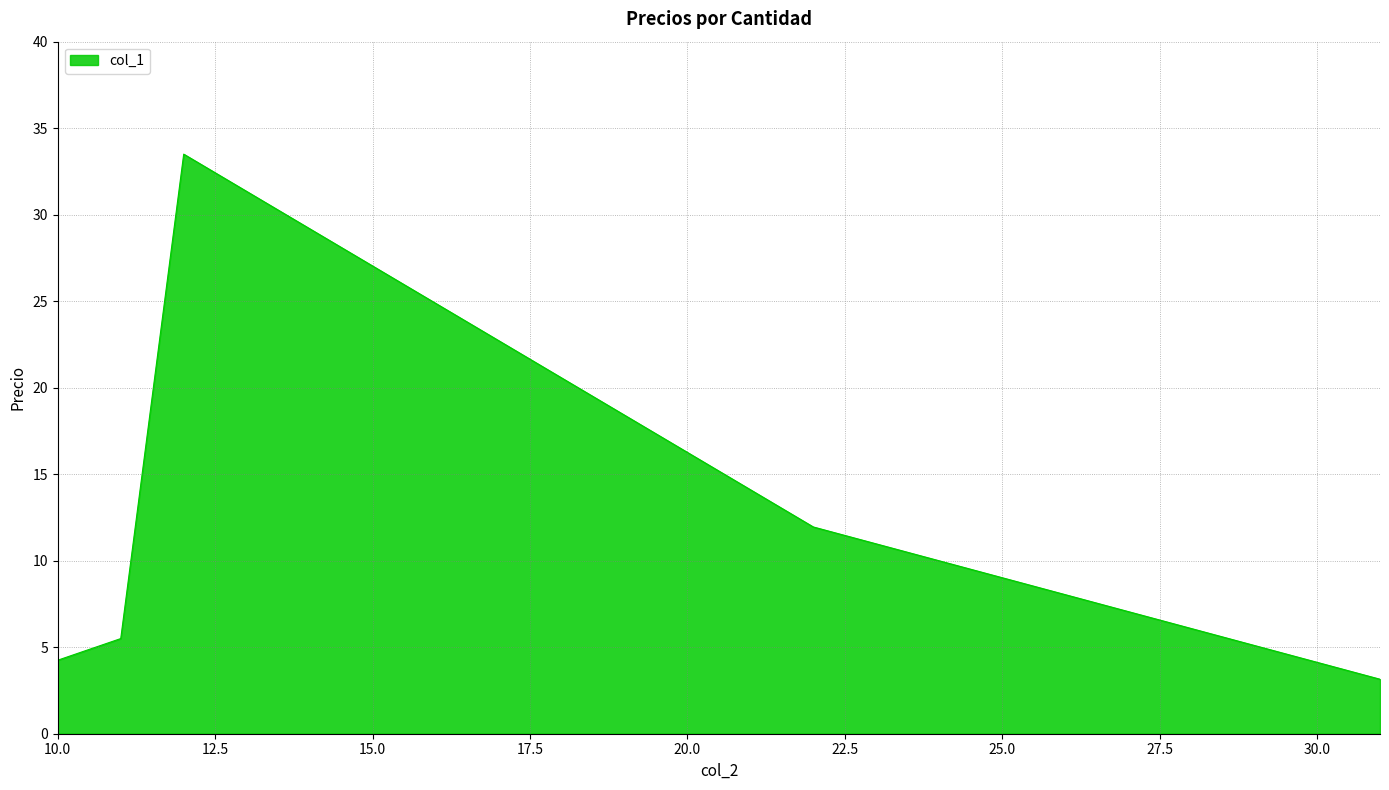

How many interior local peaks (higher than both neighbors) does the data have?

1